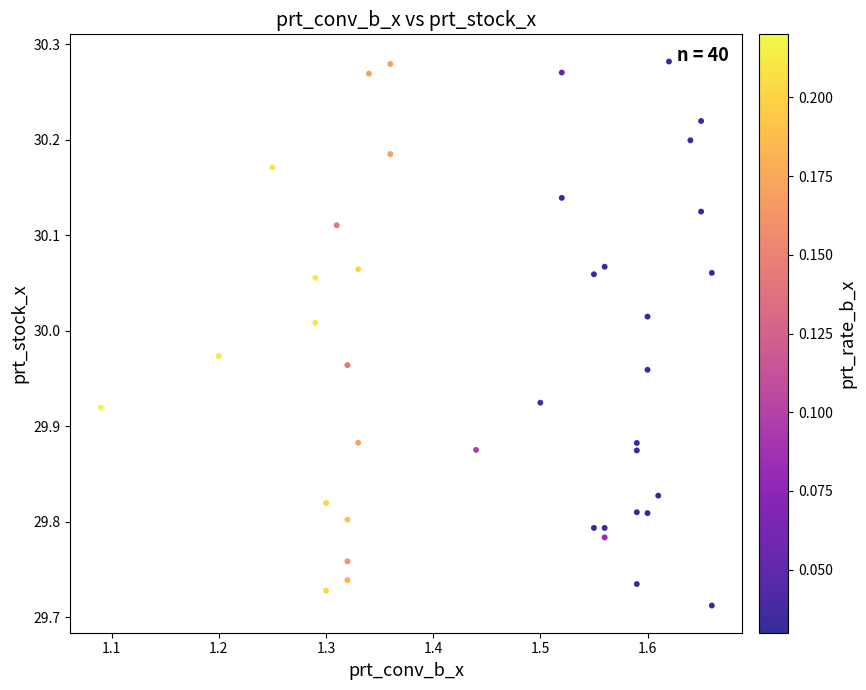

What is the range of X values (max minus min)?

0.6